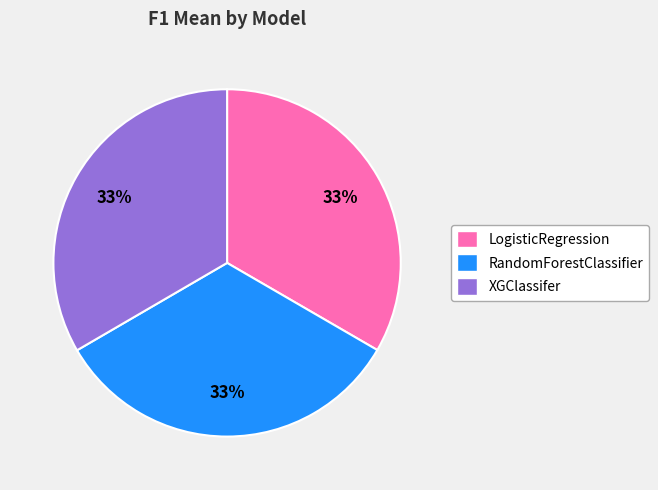

Combined, do XGClassifer and LogisticRegression account for over 50%?

Yes